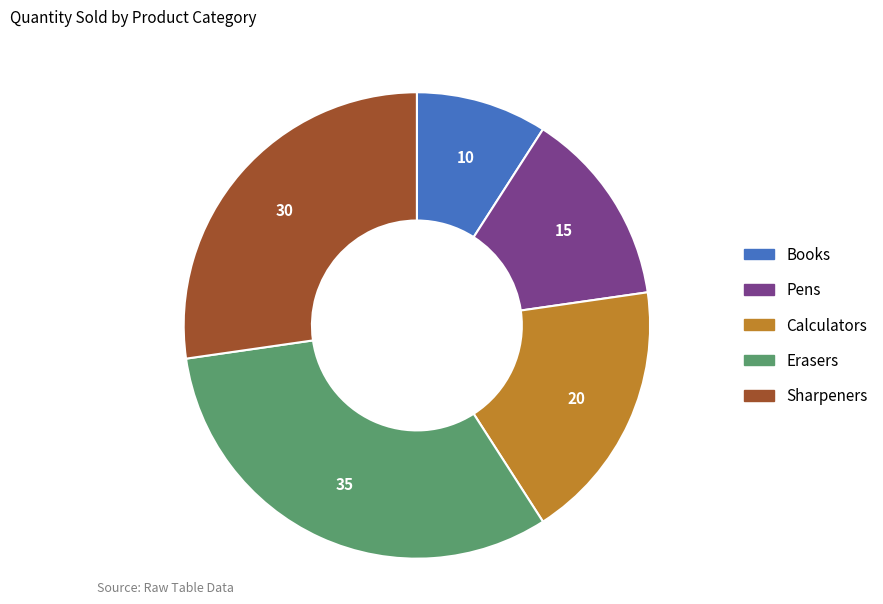

Rank the categories by value from highest to lowest.

Erasers, Sharpeners, Calculators, Pens, Books